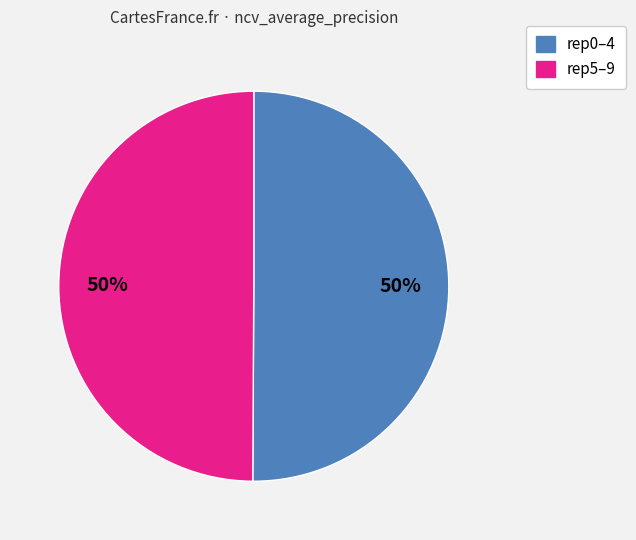

Combined, do rep5–9 and rep0–4 account for over 50%?

Yes